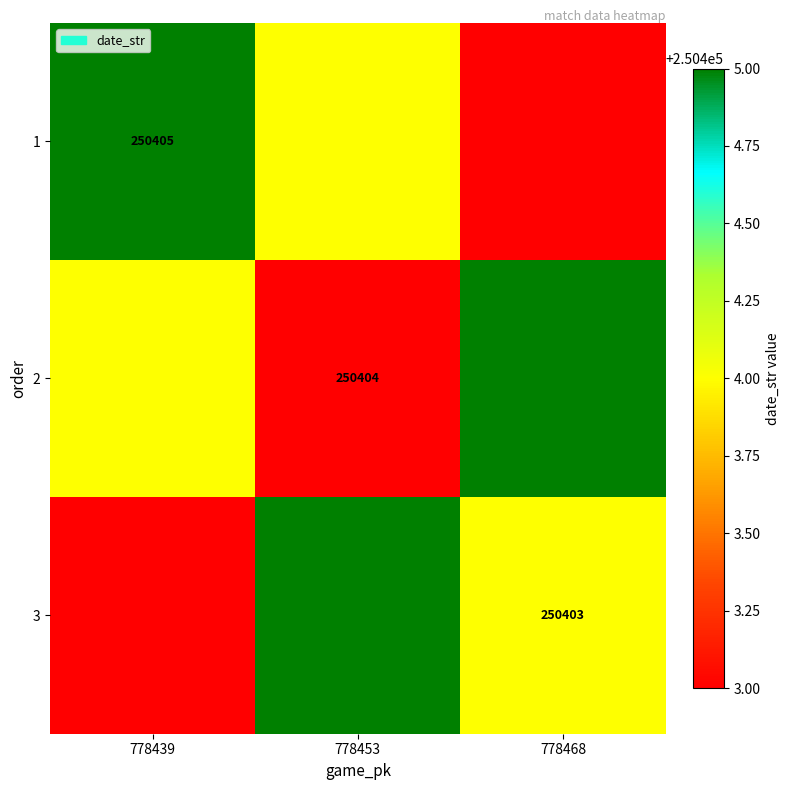

Count the 1 values in the range 250403 to 250405.

3